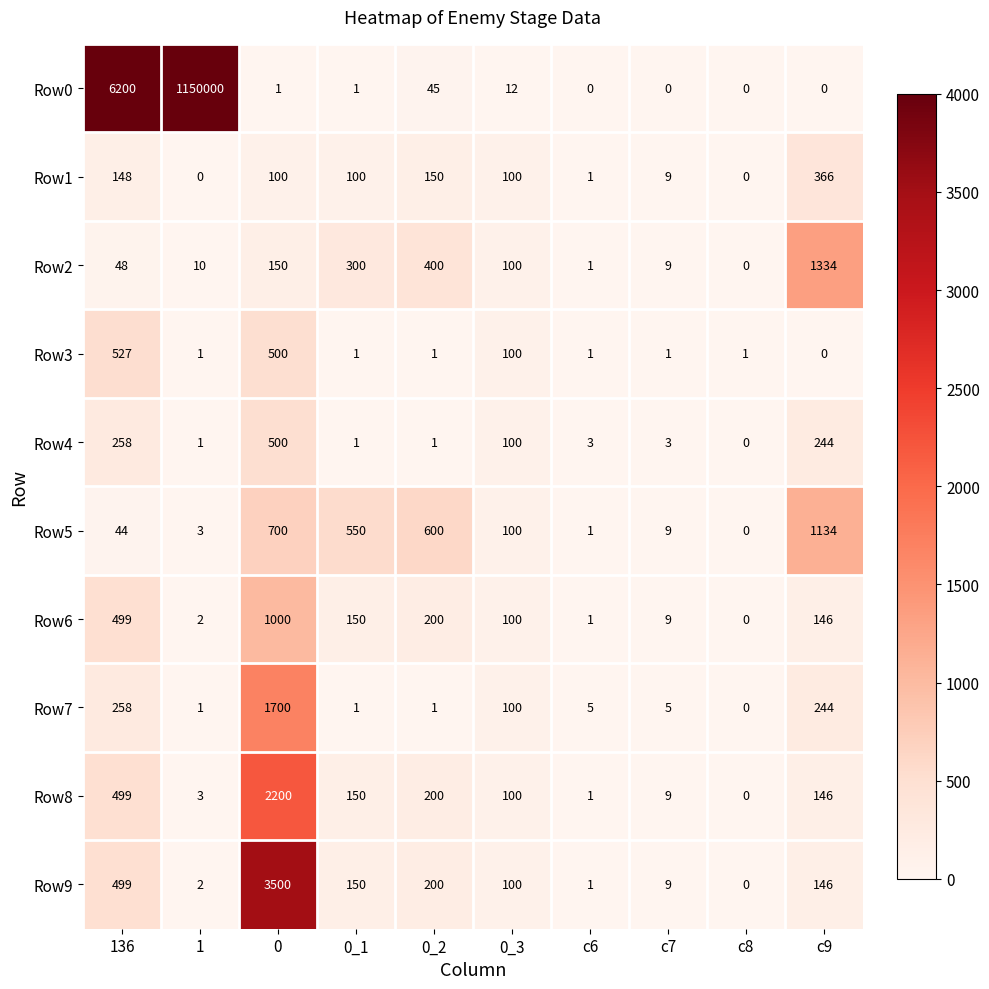

Rank the series by their maximum value, from lowest to highest.

Row1, Row4, Row3, Row6, Row5, Row2, Row7, Row8, Row9, Row0